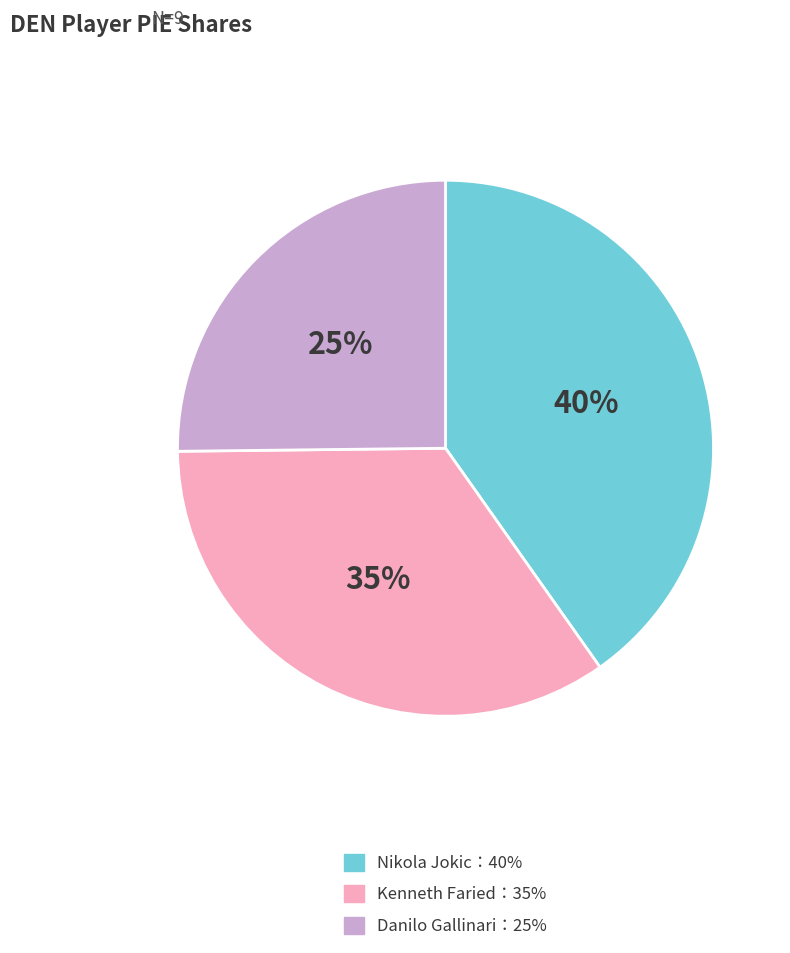

Does any single category account for the majority?

No